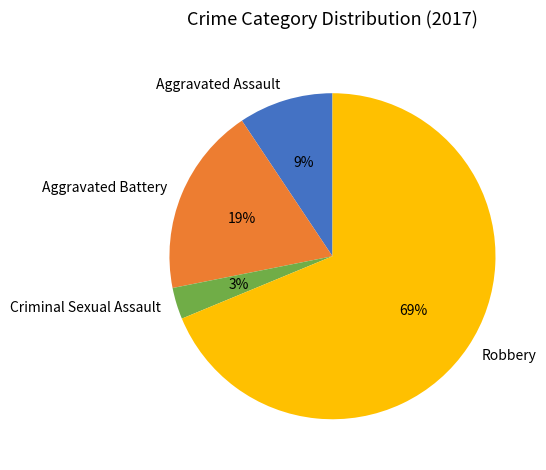

To the nearest percent, what portion does Aggravated Battery represent?

19%